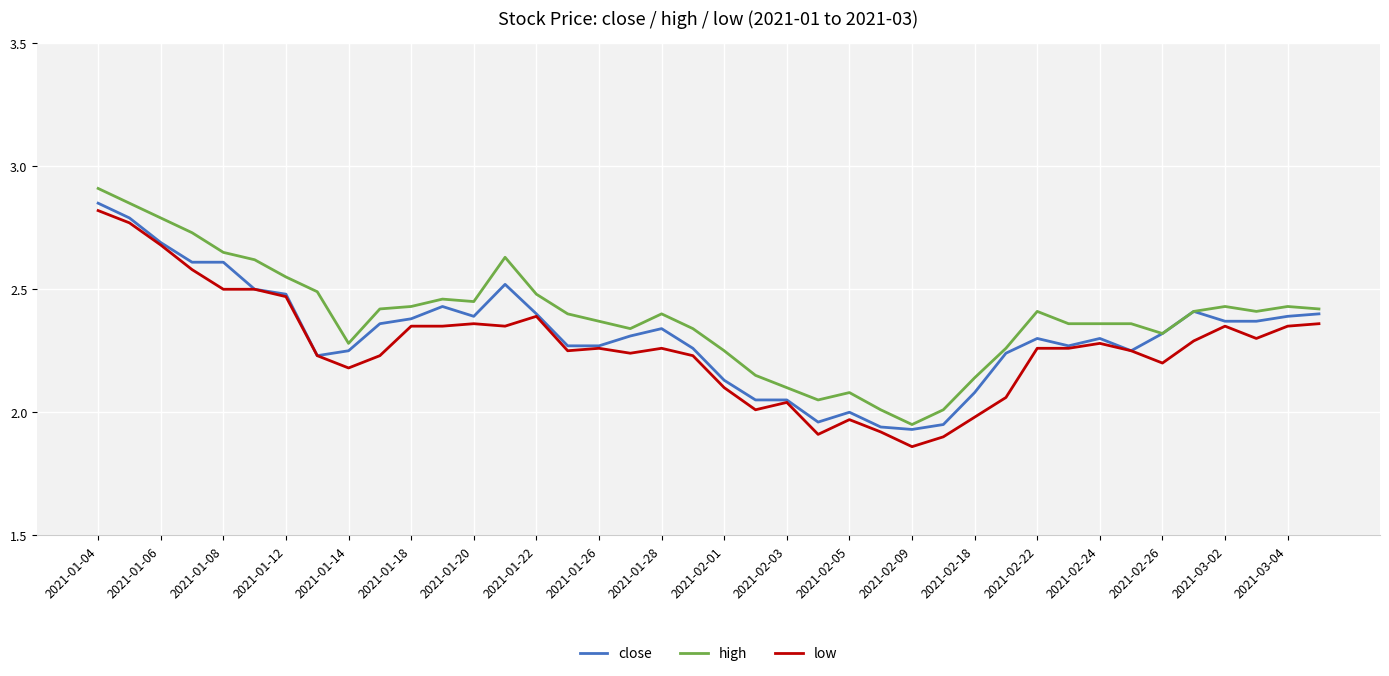

How many lines are shown in the chart?

3